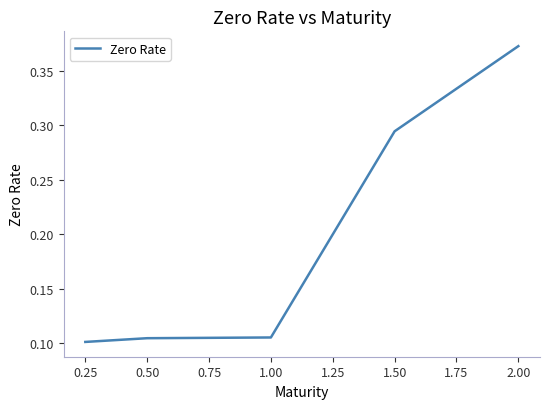

Between 1.00 and 1.50, which is larger?

1.50